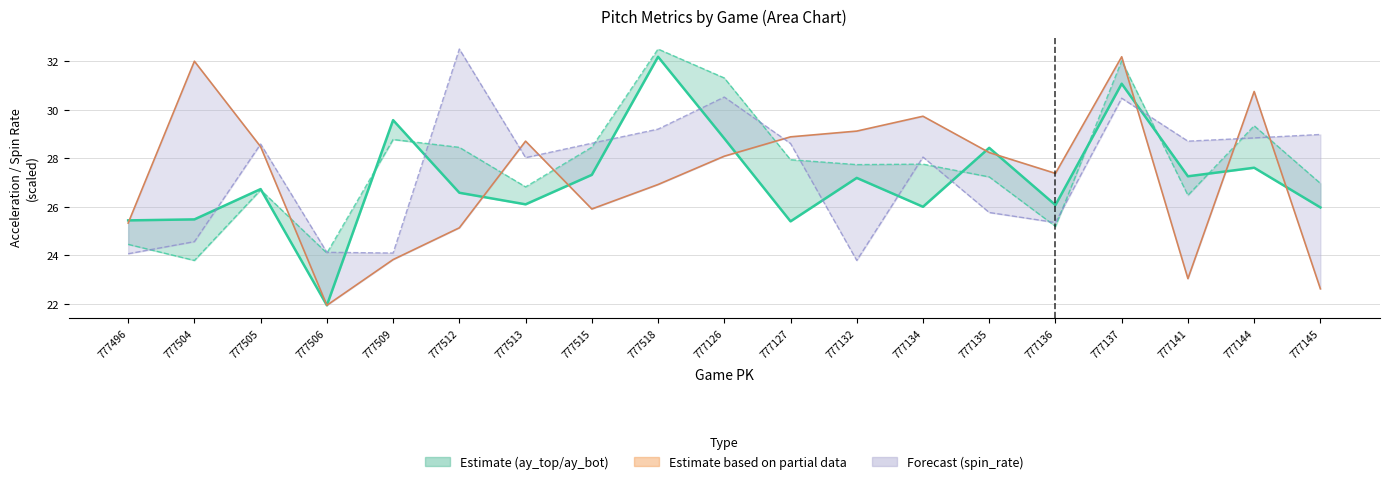

The value of spin_rate_bot (scaled) at 777135 is 25.8. True or false?

True